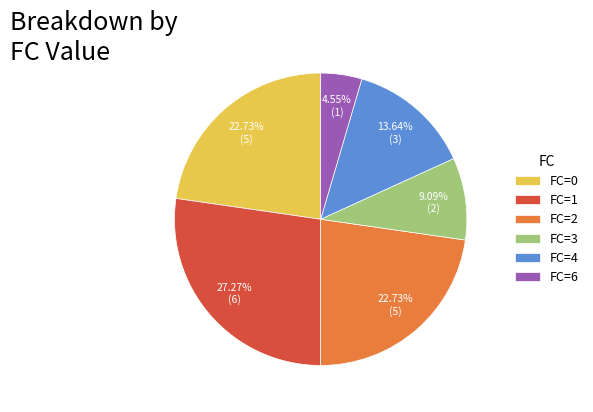

Which category has the smallest portion of the pie?

FC=6